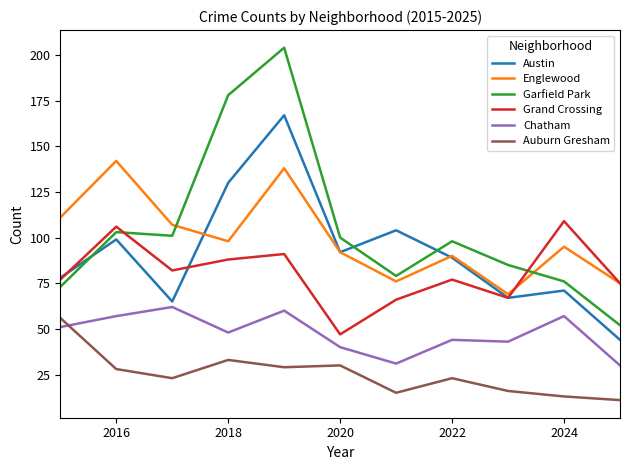

What is the average value of the Englewood series?

99